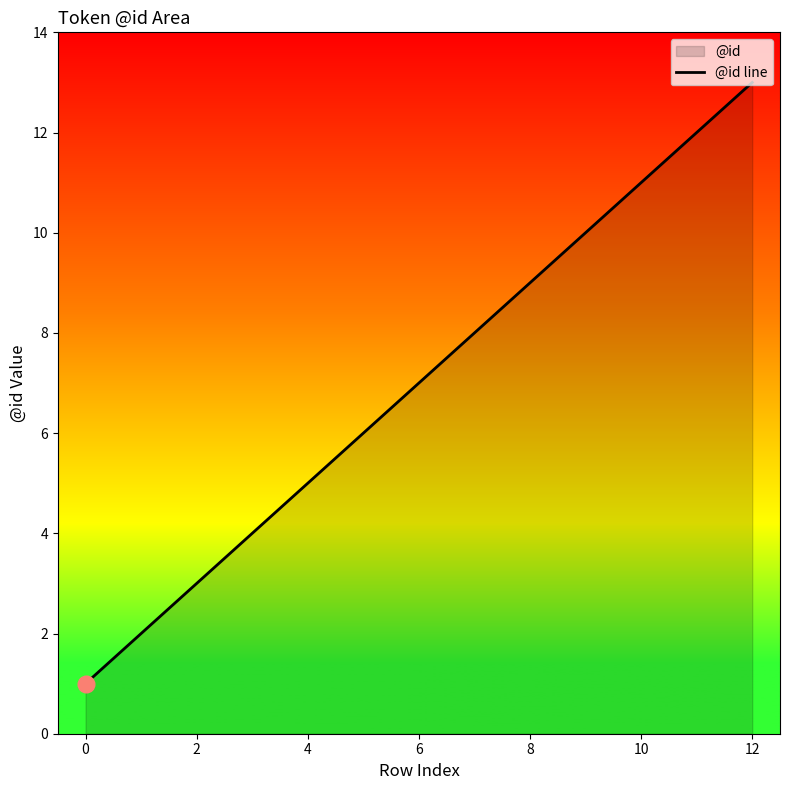

How many data points does each series have?

13